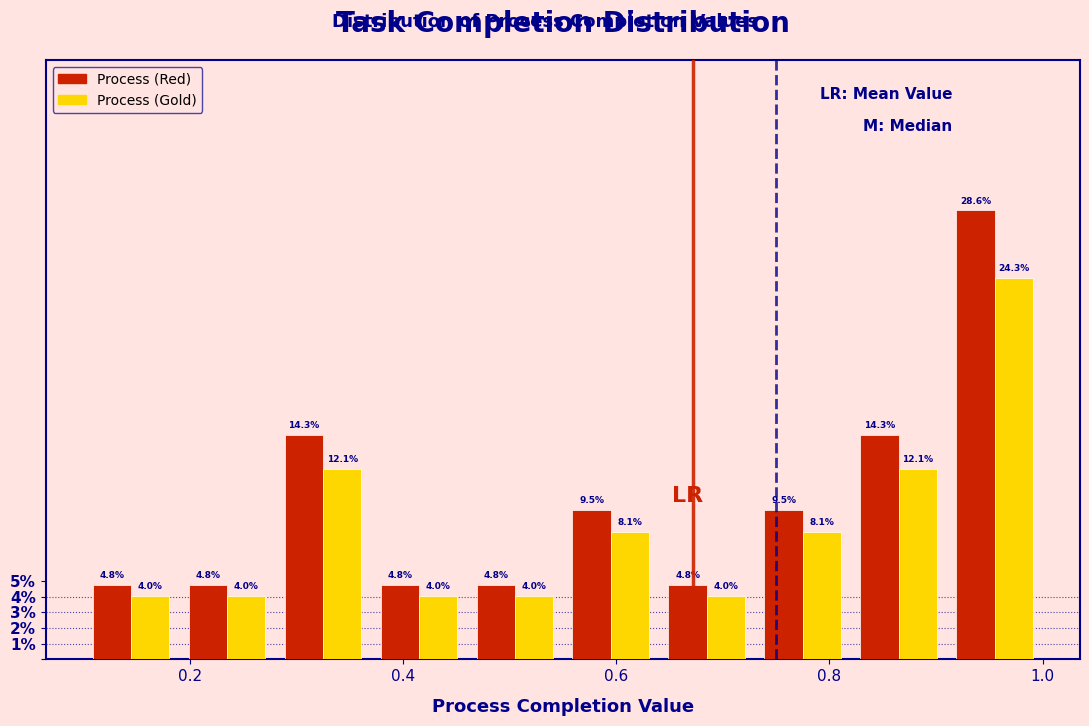

Reading left to right, list every range on the x-axis with the height of the bar of each series over it. The bar edges are not printed on the chart, so give them approximately, as read against the axis.

0.10 to 0.19: Process (Red)=4.8	Process (Gold)=4.0
0.19 to 0.28: Process (Red)=4.8	Process (Gold)=4.0
0.28 to 0.37: Process (Red)=14.3	Process (Gold)=12.1
0.37 to 0.46: Process (Red)=4.8	Process (Gold)=4.0
0.46 to 0.55: Process (Red)=4.8	Process (Gold)=4.0
0.55 to 0.64: Process (Red)=9.5	Process (Gold)=8.1
0.64 to 0.73: Process (Red)=4.8	Process (Gold)=4.0
0.73 to 0.82: Process (Red)=9.5	Process (Gold)=8.1
0.82 to 0.91: Process (Red)=14.3	Process (Gold)=12.1
0.91 to 1.00: Process (Red)=28.6	Process (Gold)=24.3